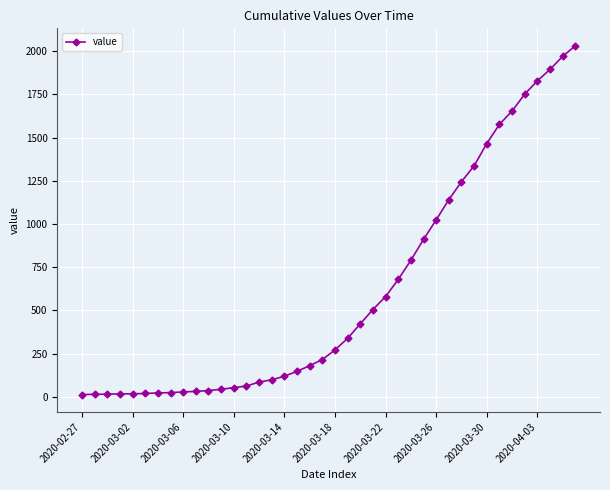

What is the maximum value shown in the chart?

2032